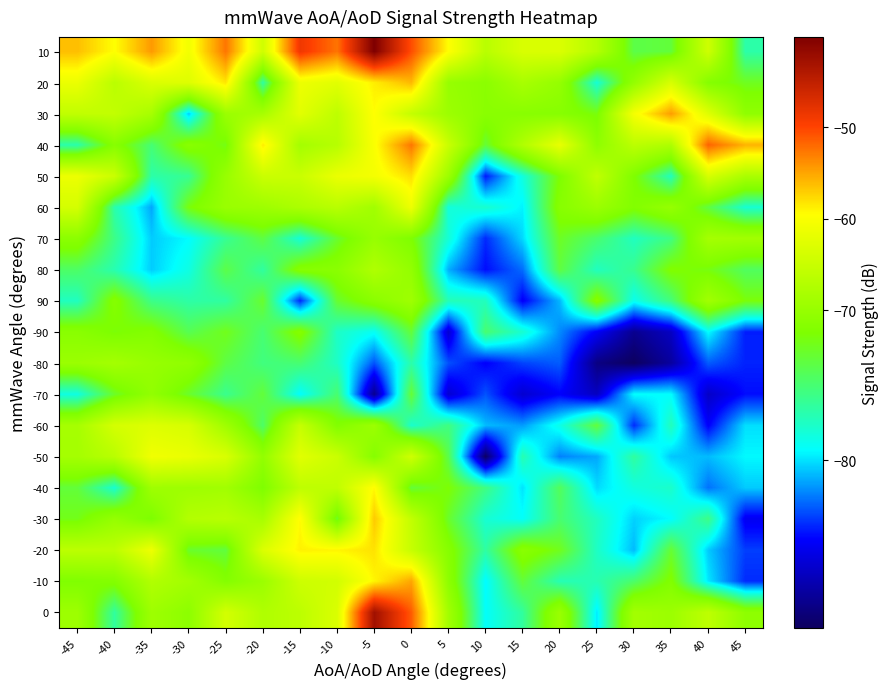

At which category is the sum across all series the highest?

-5